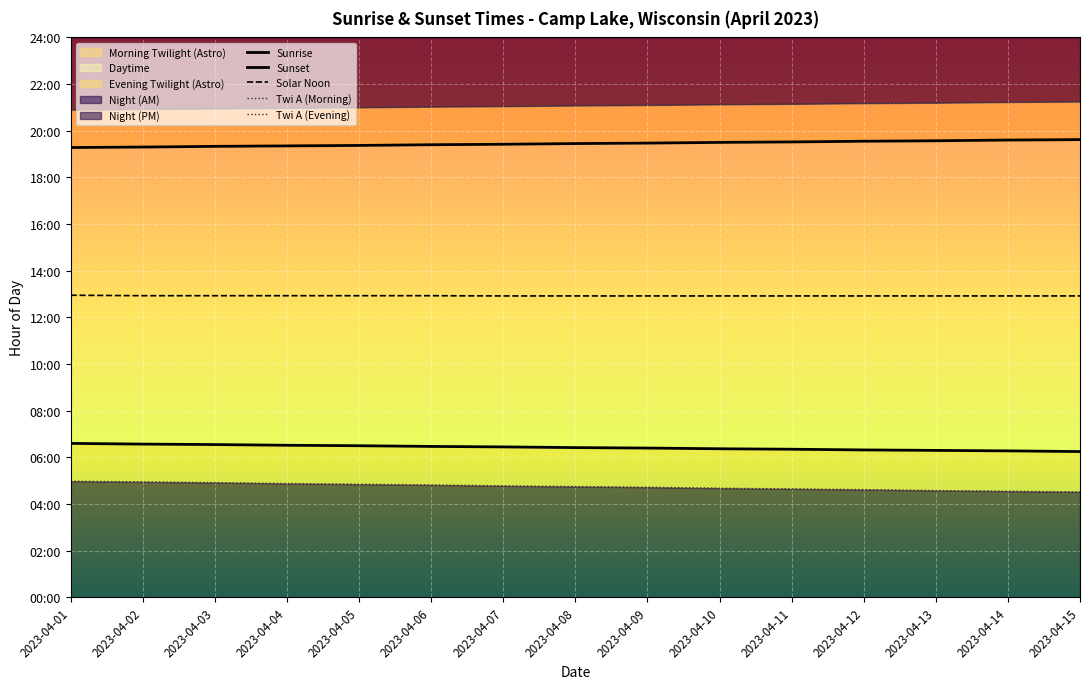

At which category is the sum across all series the highest?

2023-04-01